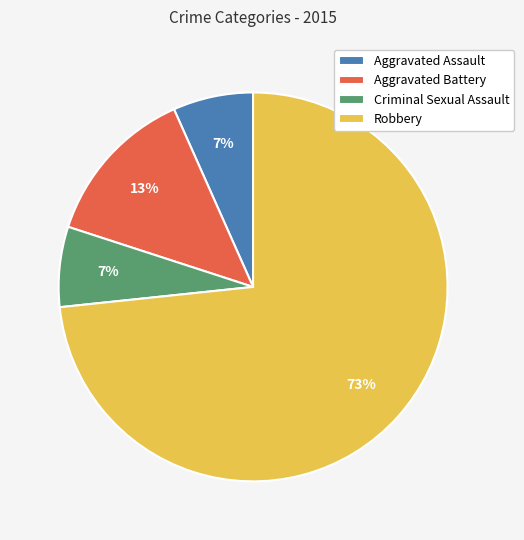

To the nearest percent, what is the average slice percentage?

25%